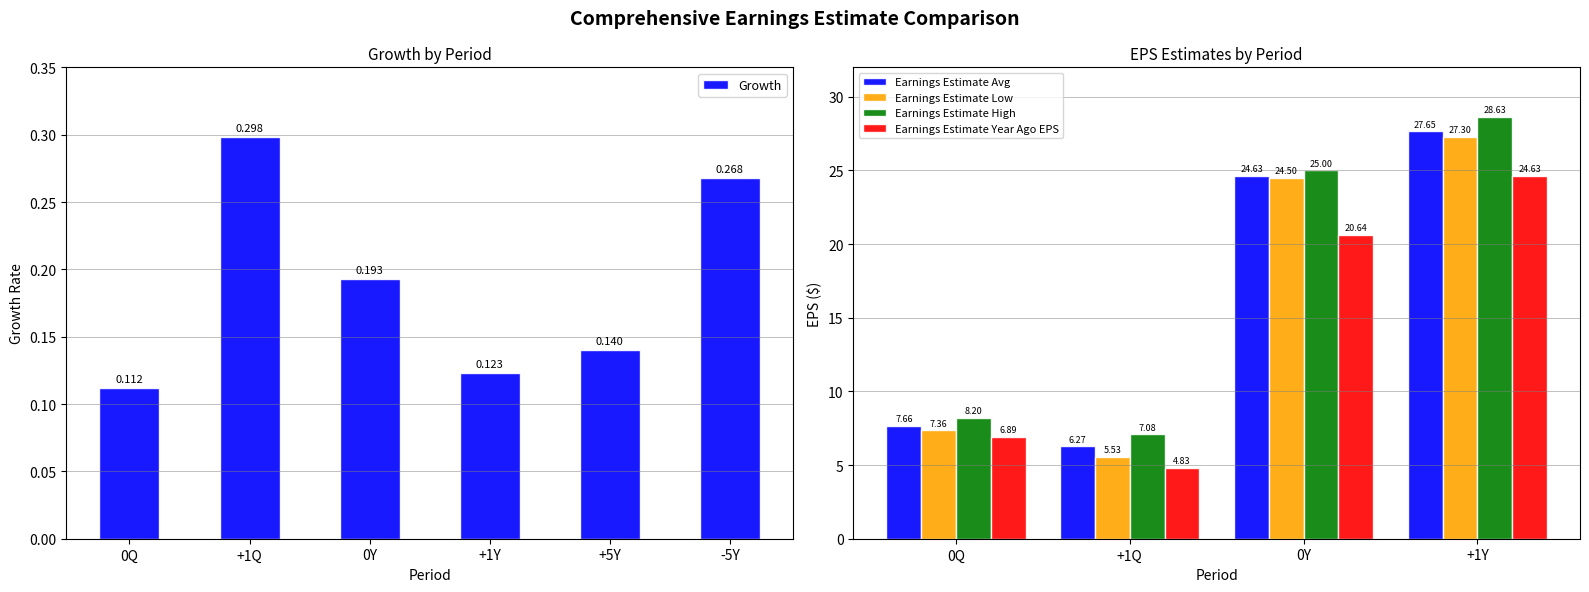

Between +1Q and +1Y, which is larger?

+1Q